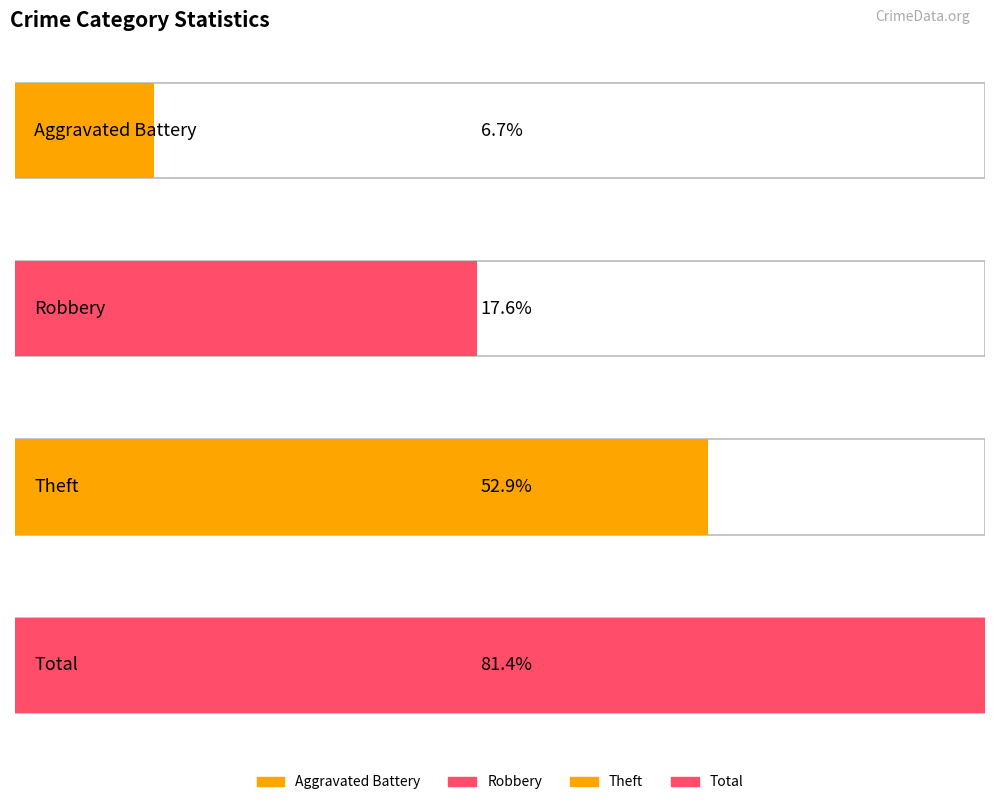

Is it true that Robbery equals 6 at 2015?

False